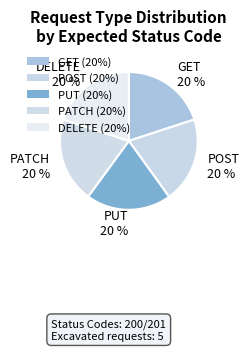

What portion of the pie excludes GET?

80.0%